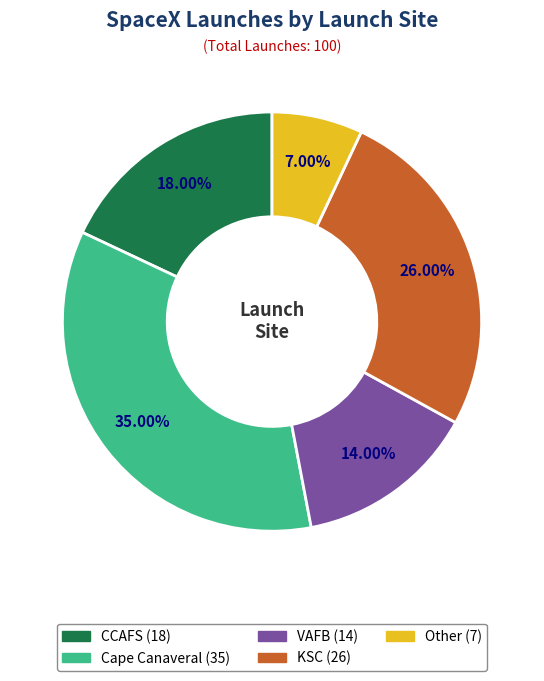

The VAFB slice represents 14% of the pie. True or false?

True